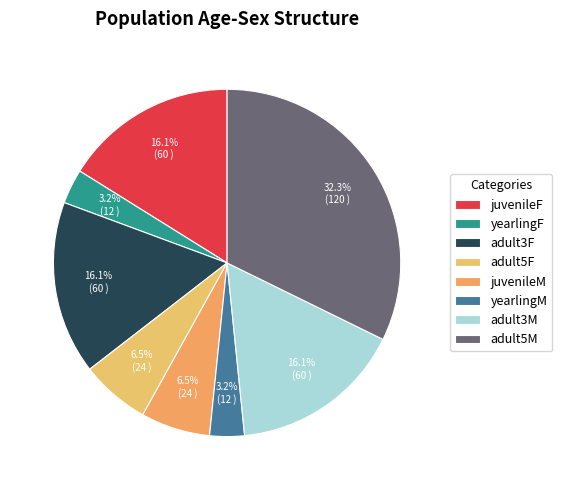

To the nearest percent, what percentage of the pie is adult3F?

16%